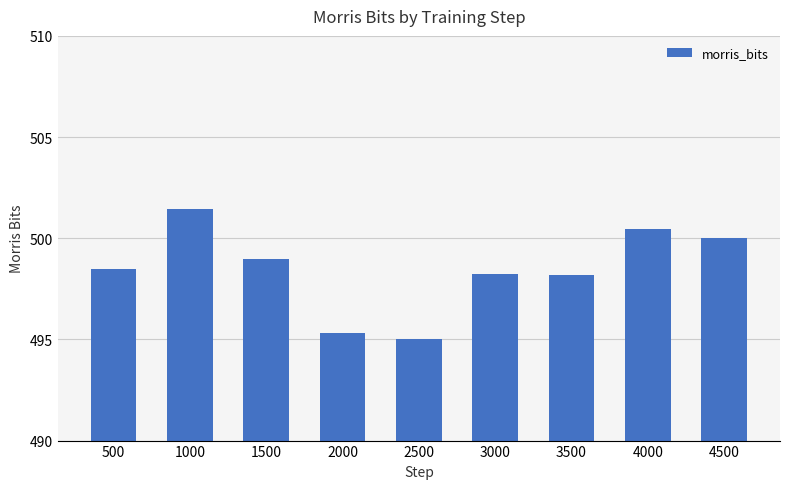

What is the minimum value shown in the chart?

495.0